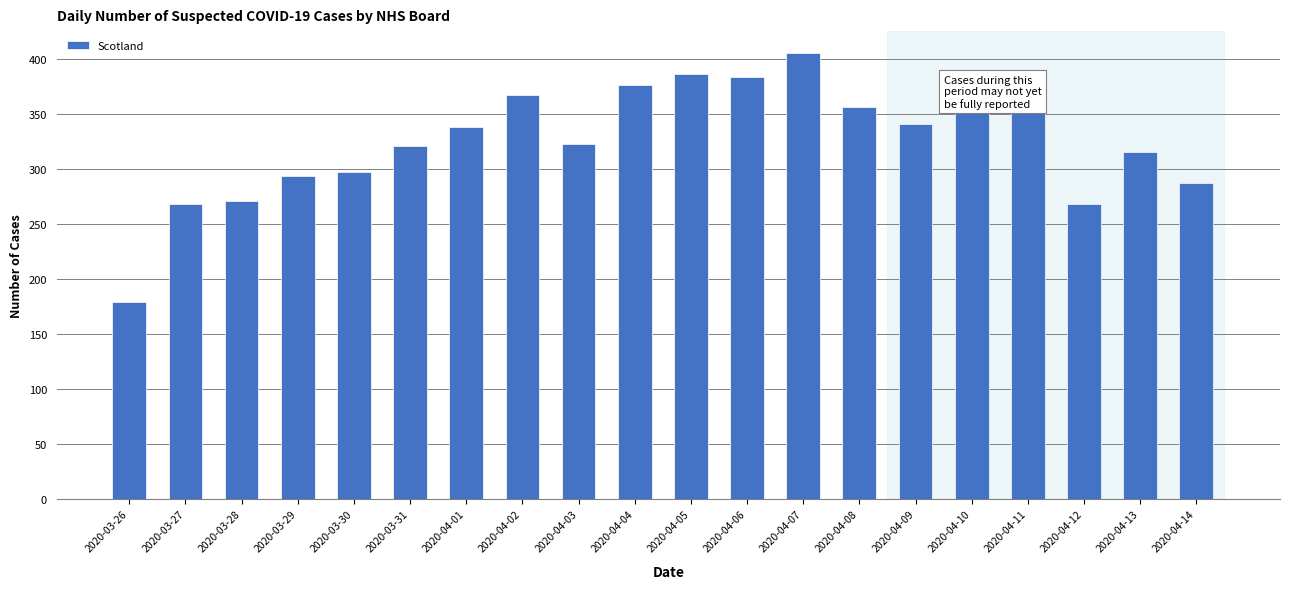

What is the label of the 17th bar from the right?

2020-03-29